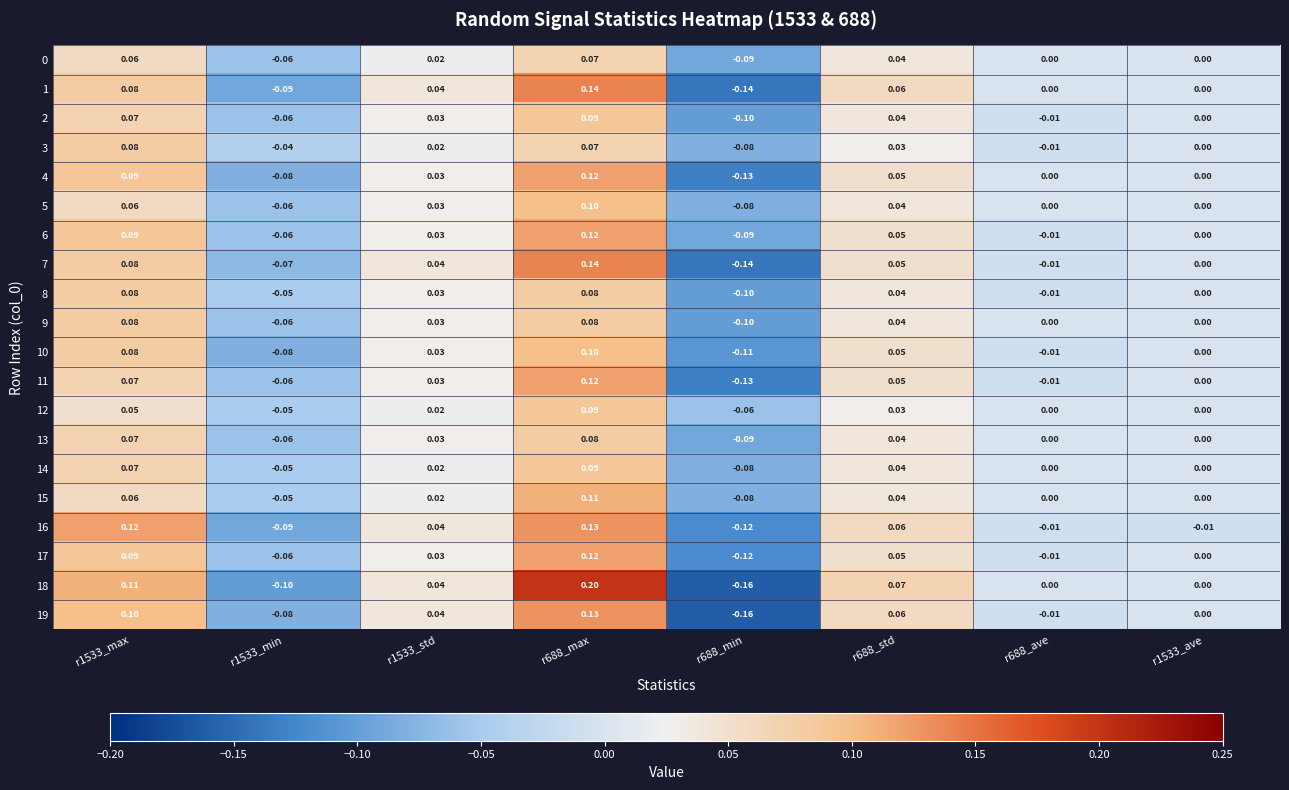

Is the value of 7 at r688_min greater than the value of 10 at r1533_max?

No